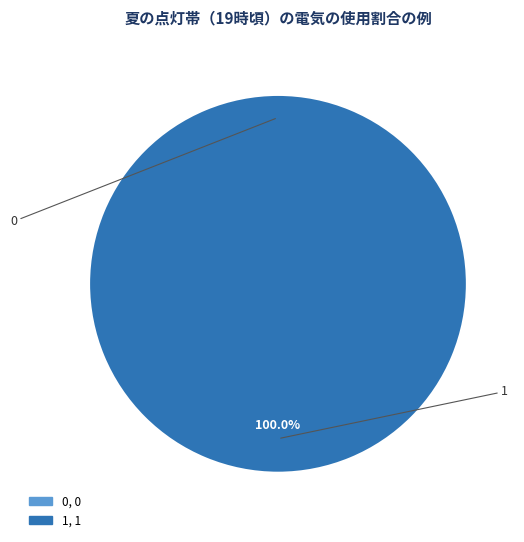

Which slice is the largest?

1